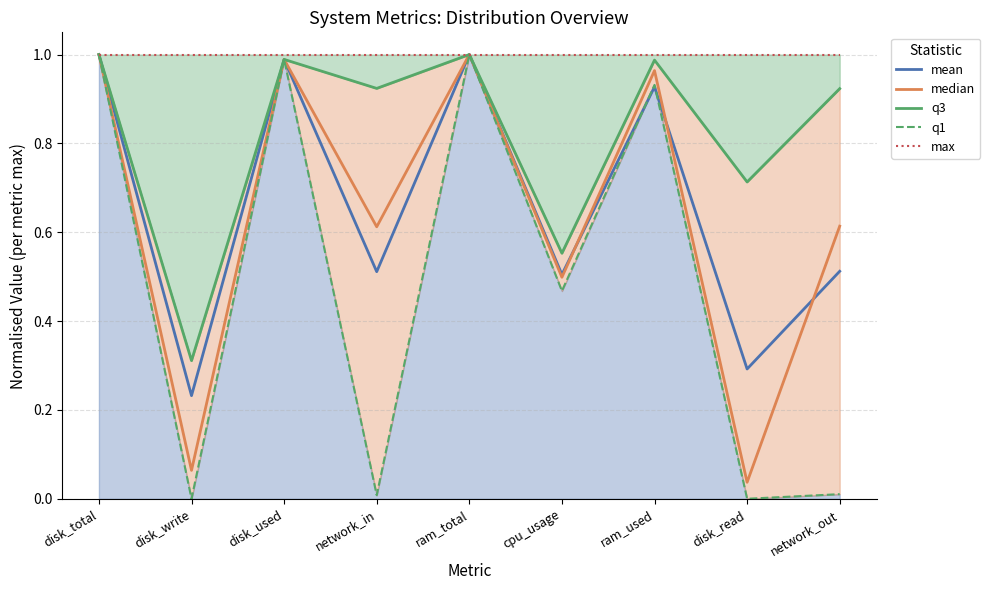

Reading left to right, extract all data points from this chart.

mean: 1.0	0.2	1.0	0.5	1.0	0.5	0.9	0.3	0.5
median: 1.0	0.1	1.0	0.6	1.0	0.5	1.0	0.0	0.6
q3: 1.0	0.3	1.0	0.9	1.0	0.6	1.0	0.7	0.9
q1: 1.0	0.0	1.0	0.0	1.0	0.5	0.9	0.0	0.0
max: 1.0	1.0	1.0	1.0	1.0	1.0	1.0	1.0	1.0